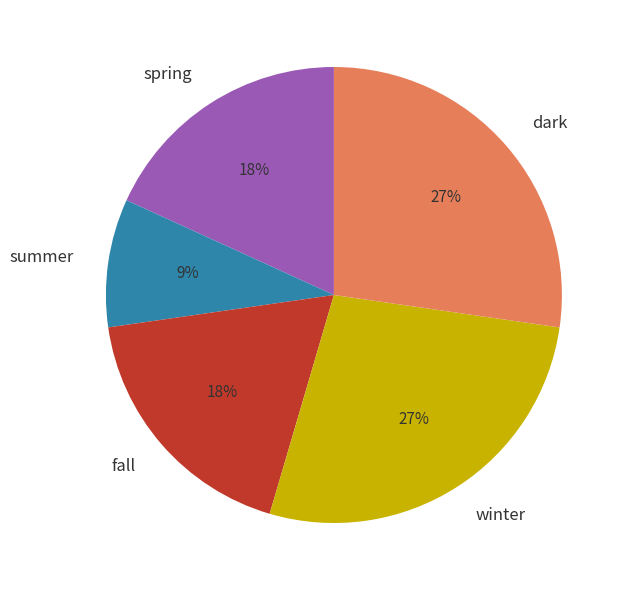

How many slices are in this pie chart?

5